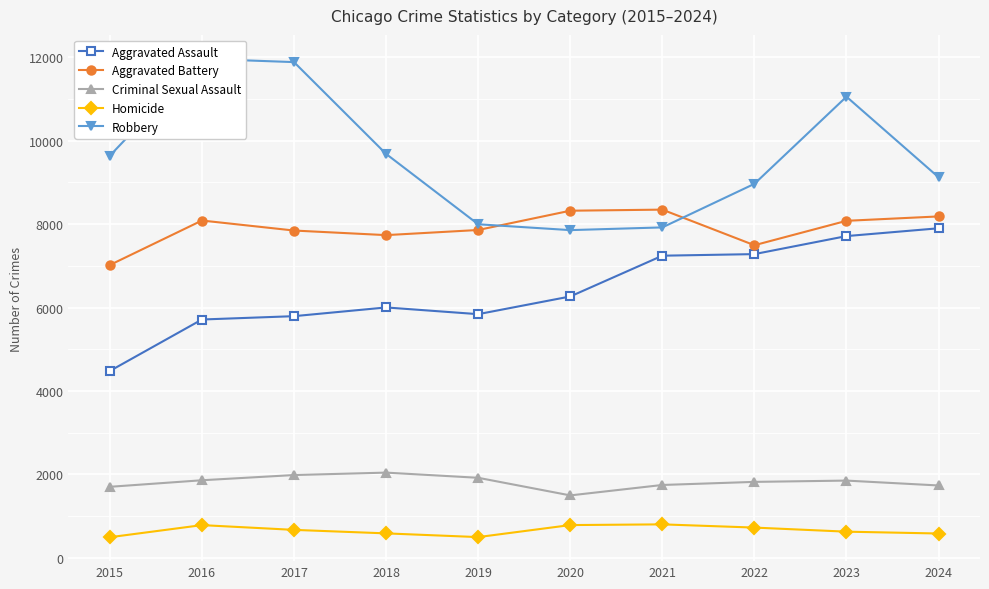

What is the difference between the Aggravated Battery values at 2015 and 2024?

1164